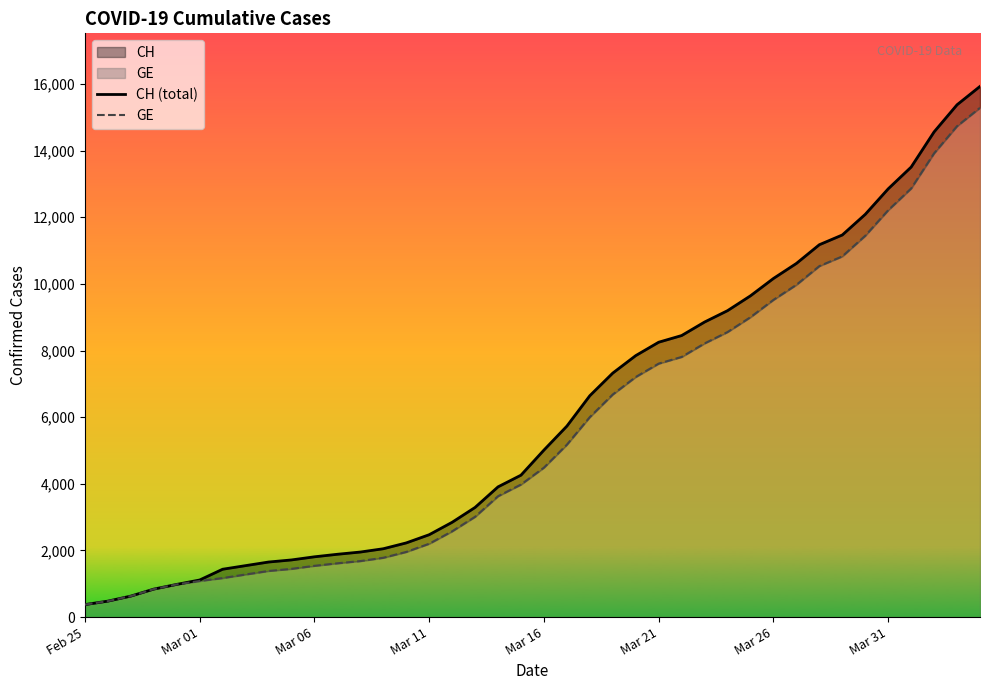

Is it true that CH (total) equals 4367 at 22?

False